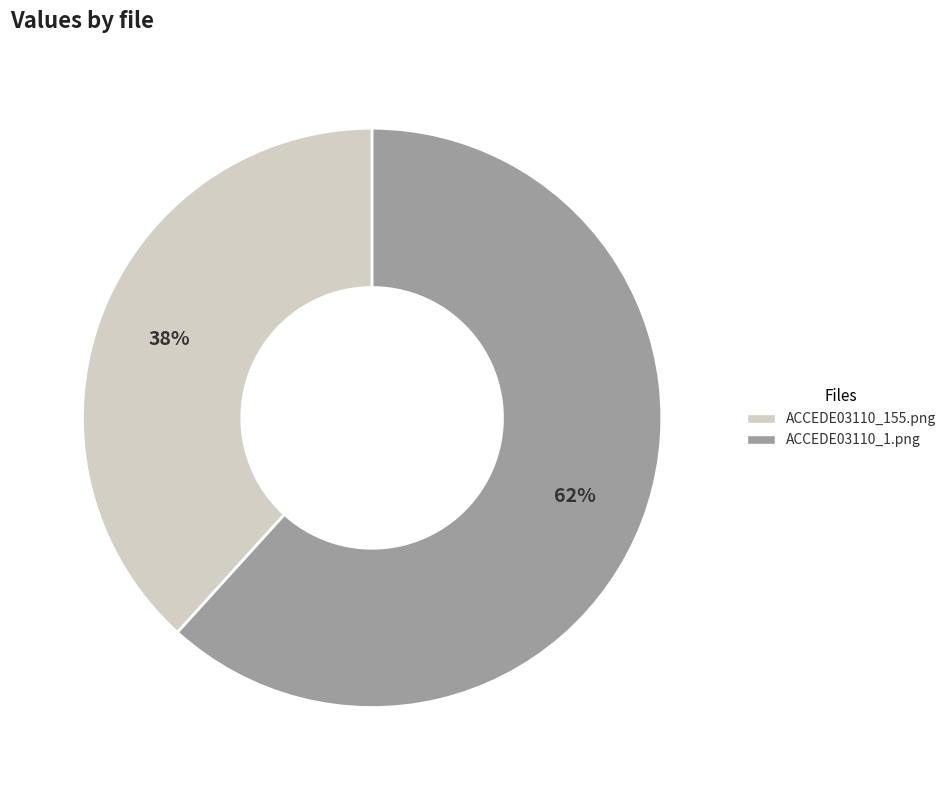

What percentage is the ACCEDE03110_155.png slice, to the nearest percent?

38%